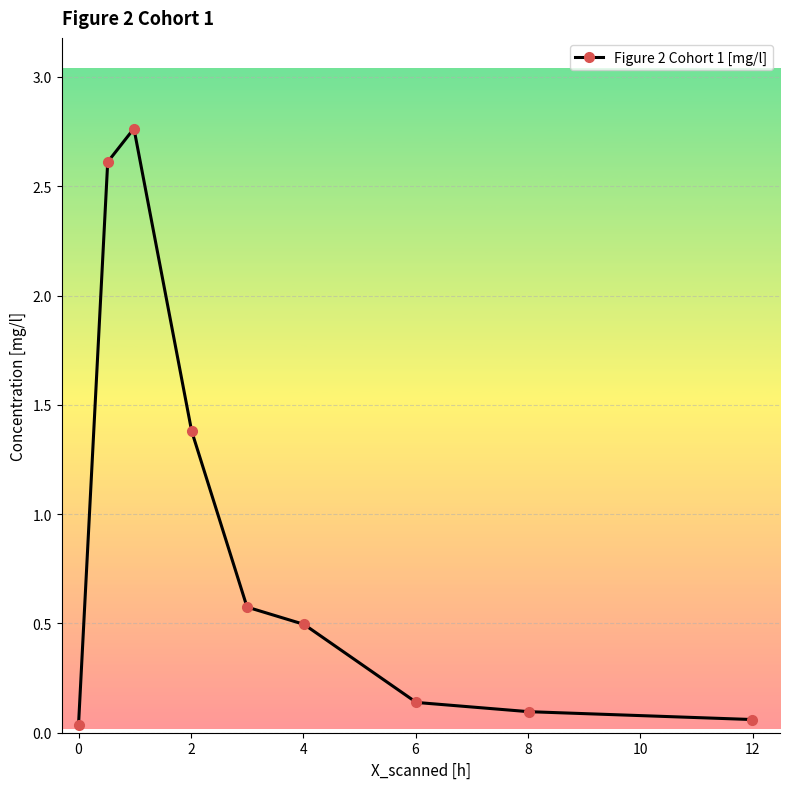

What is the sum of all values?

8.2